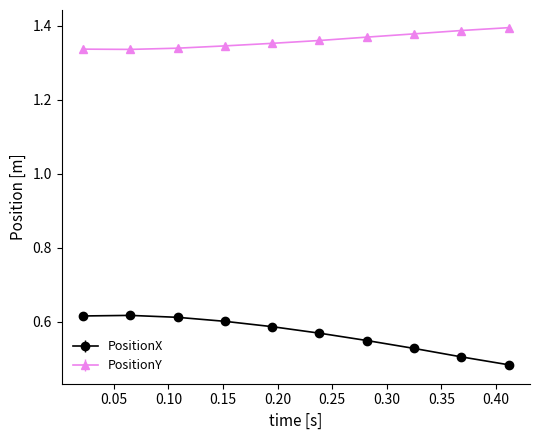

At how many categories does at least one series exceed 1?

10